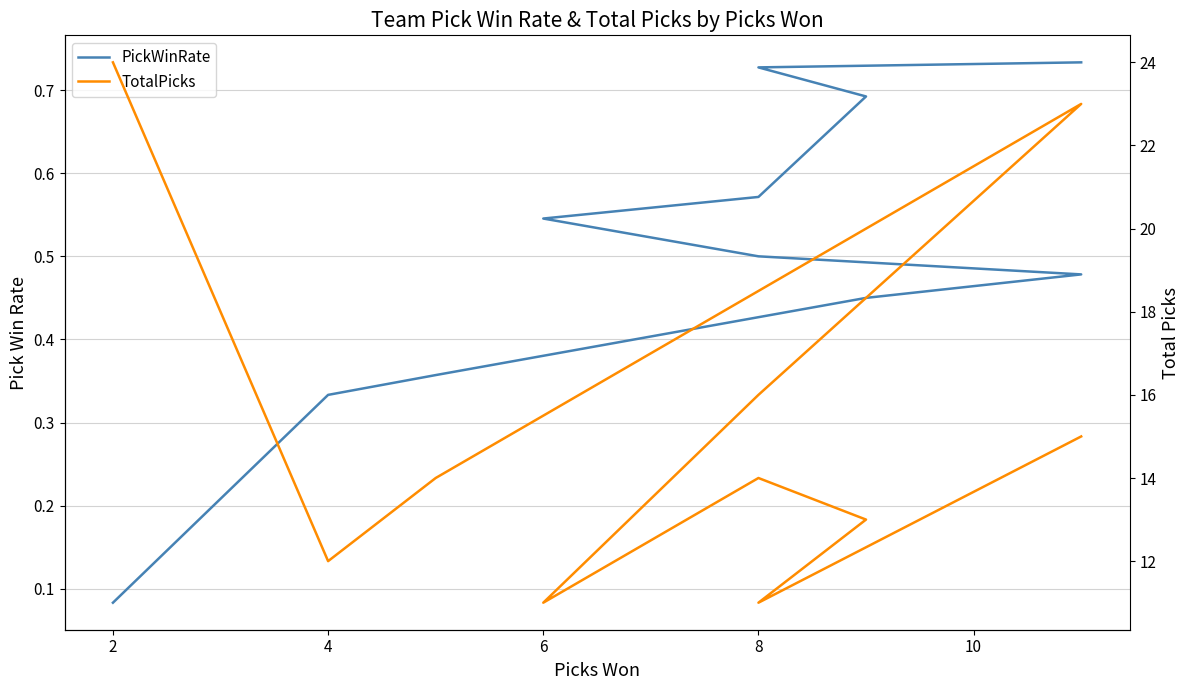

Is it true that TotalPicks equals 14.0 at 7?

True